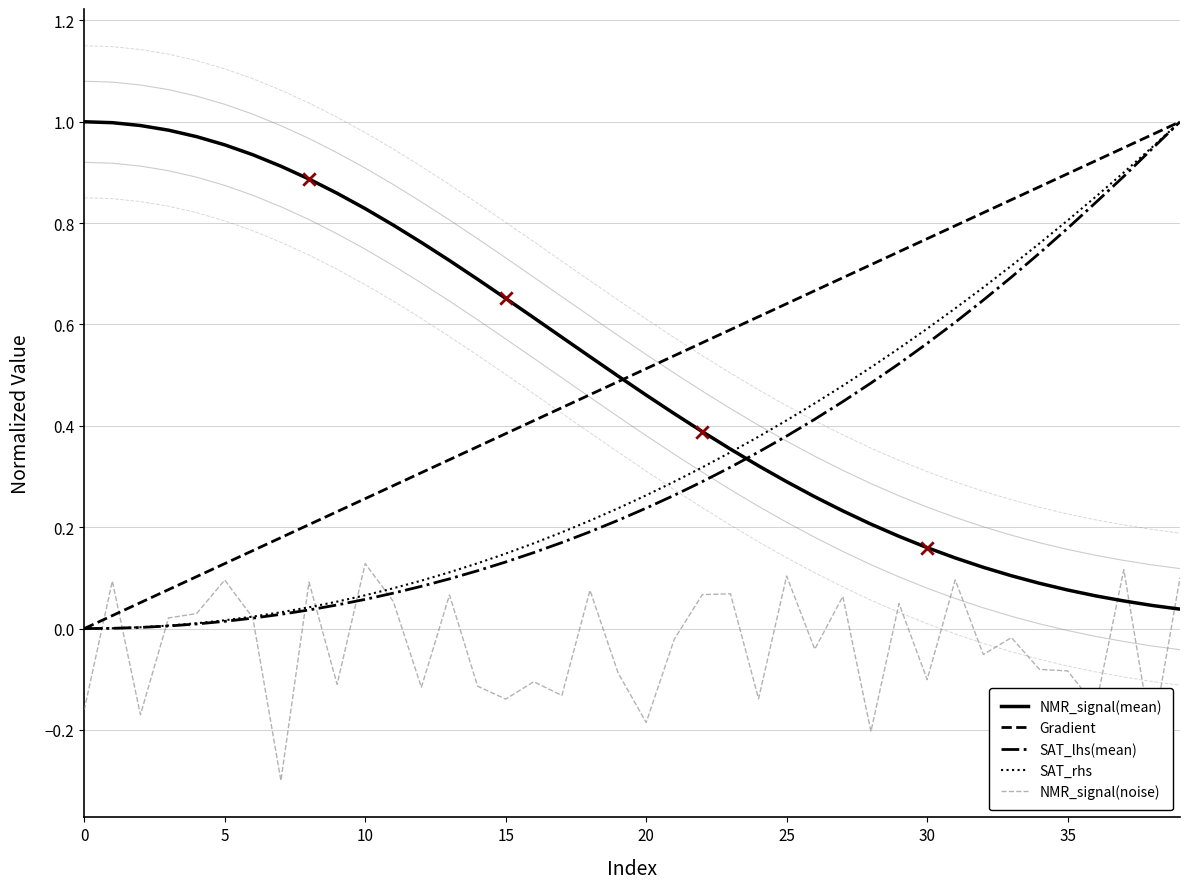

Which series contains the lowest Y value?

NMR_signal(noise)